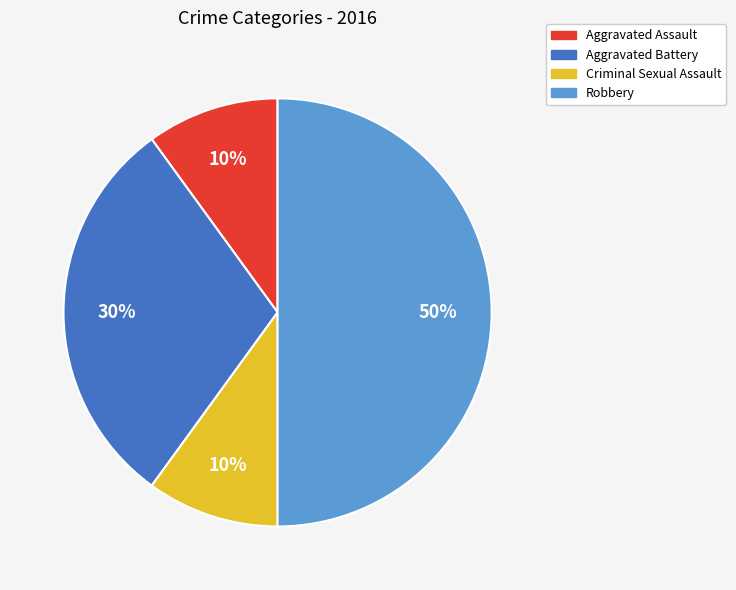

Approximately how many times larger is the value at Criminal Sexual Assault compared to Aggravated Battery?

0.3